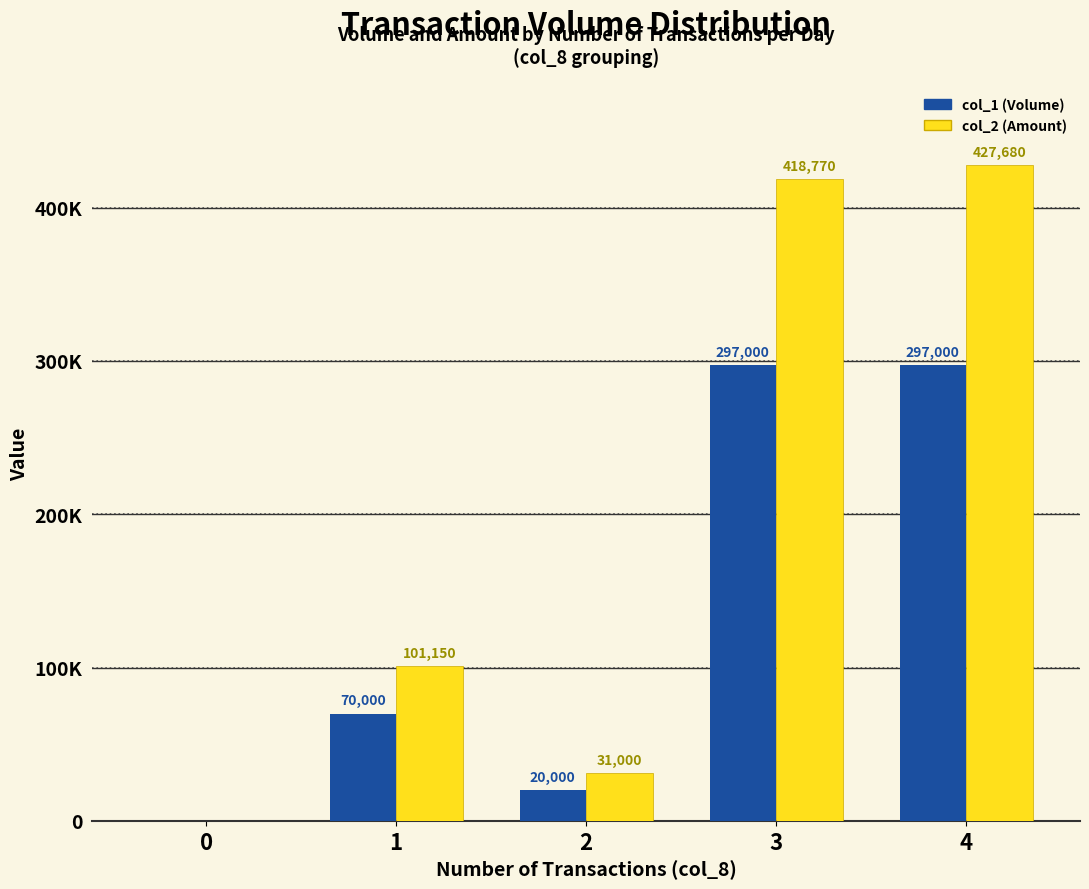

The value of col_1 (Volume) at 4 is 75714. True or false?

False